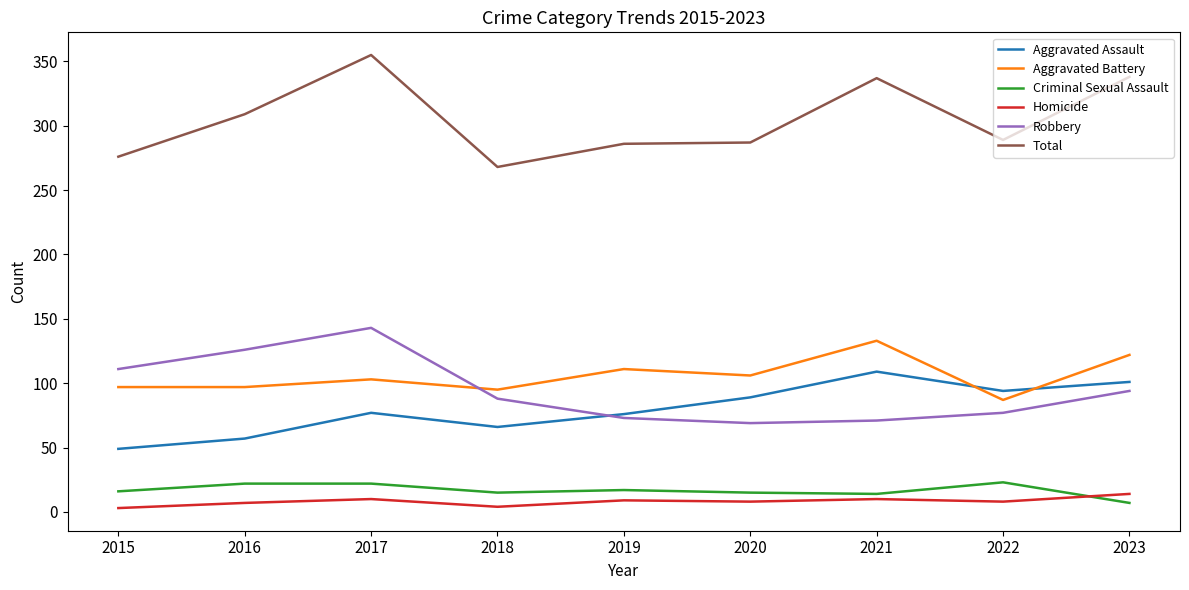

What are all the series names shown in the legend?

Aggravated Assault, Aggravated Battery, Criminal Sexual Assault, Homicide, Robbery, Total